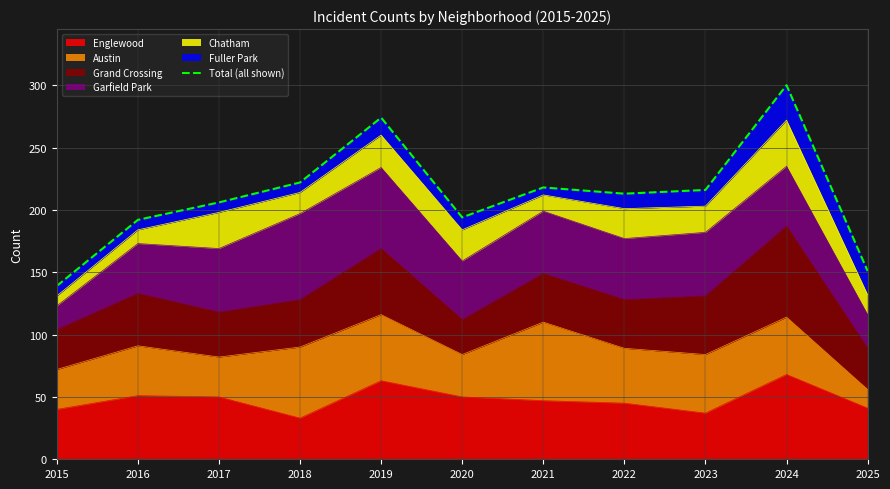

What is the change in value from 2017 to 2022?

+7